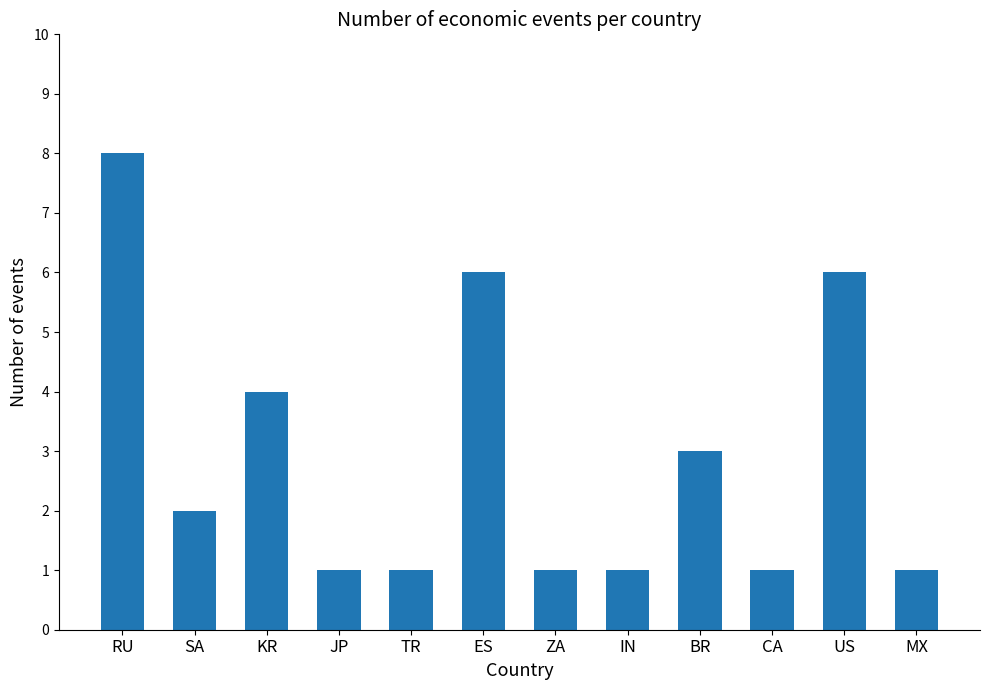

Is it true that the value at ZA is 0?

False